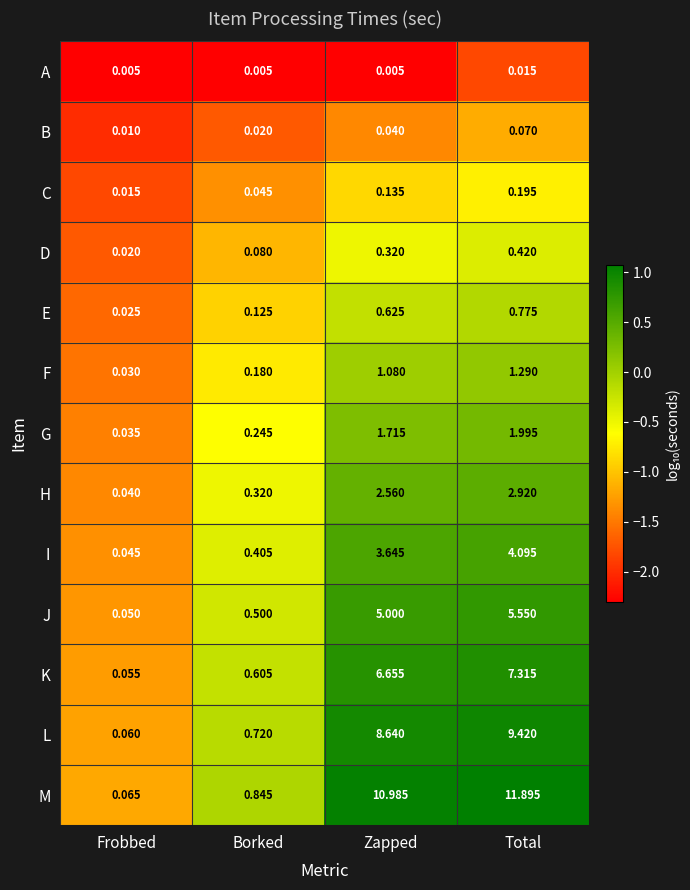

At how many categories does at least one series exceed 0?

4